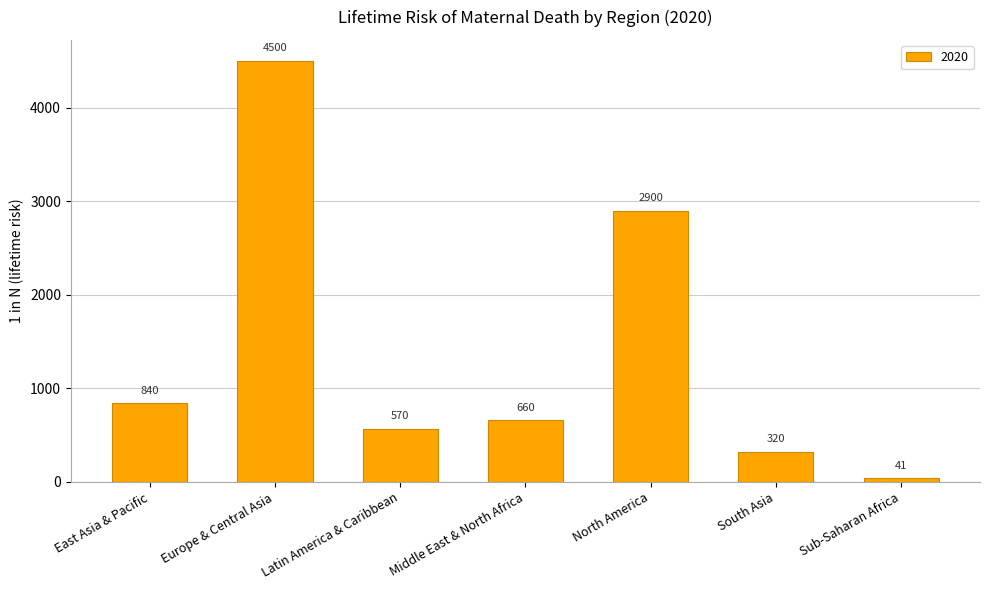

Which label corresponds to the smallest value in the chart?

Sub-Saharan Africa